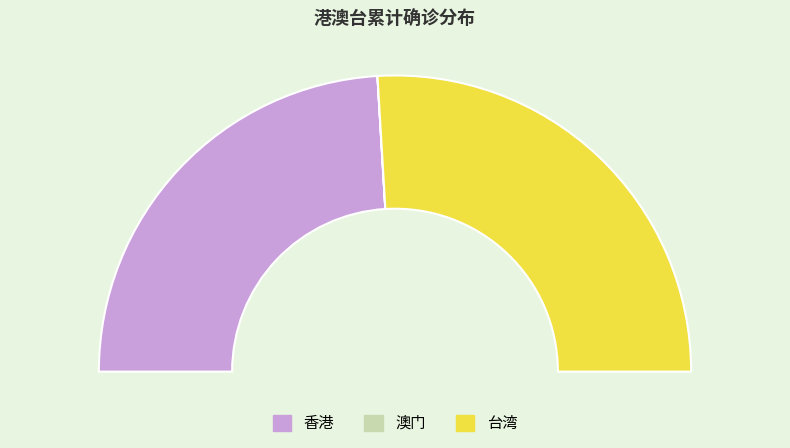

How many segments does this pie chart have?

3